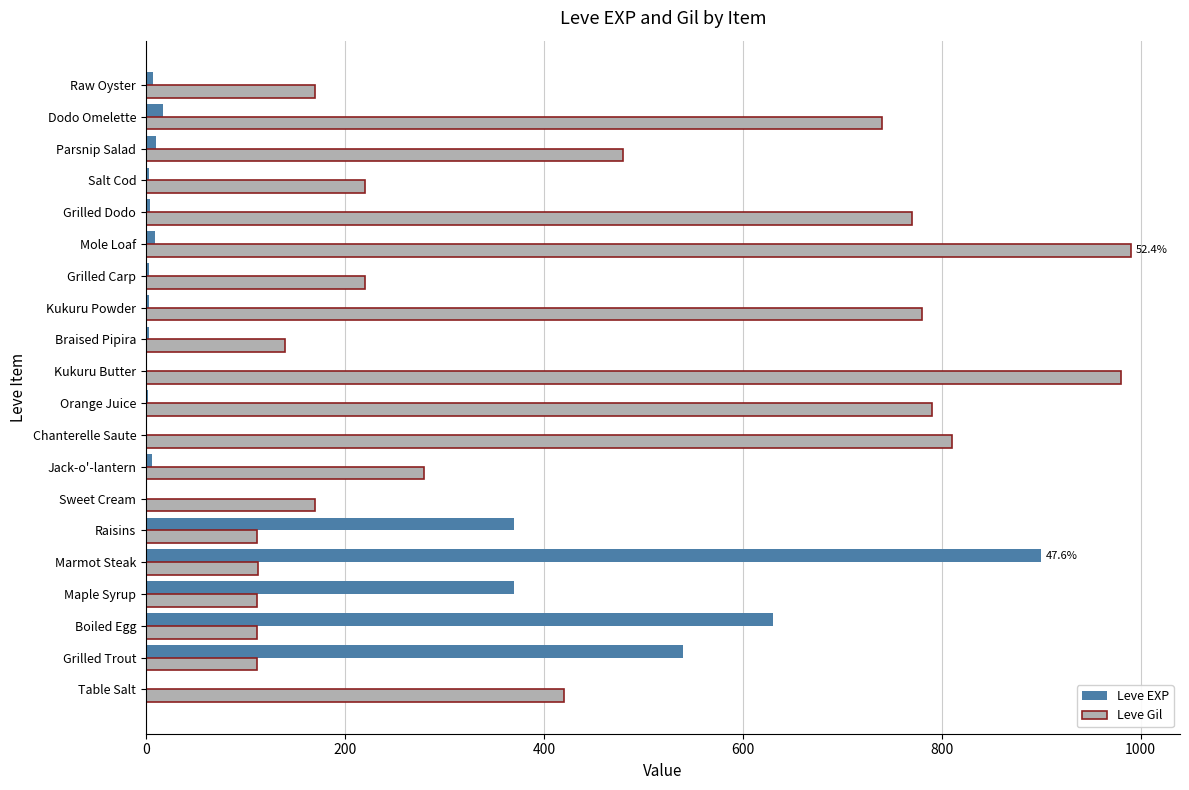

Which series has the largest total across all categories?

Leve Gil